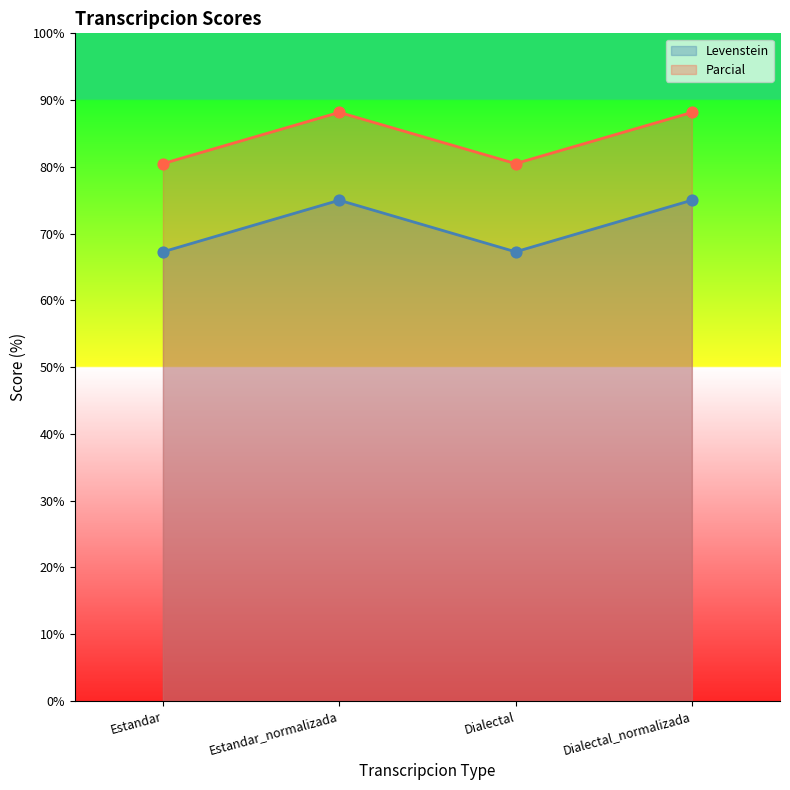

What is the total value across all series at Estandar?

147.8